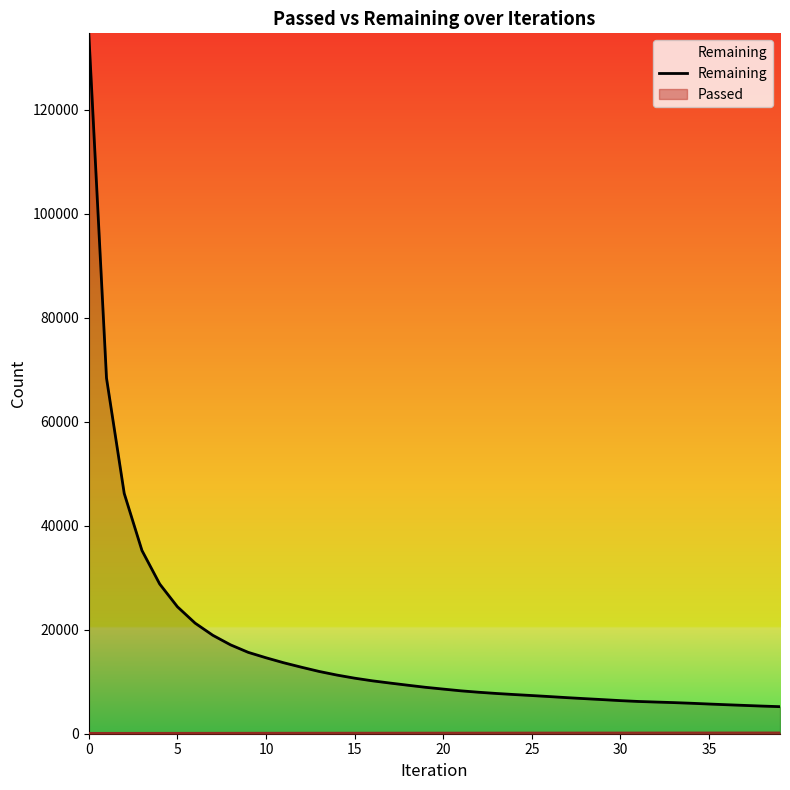

How many lines are shown in the chart?

2